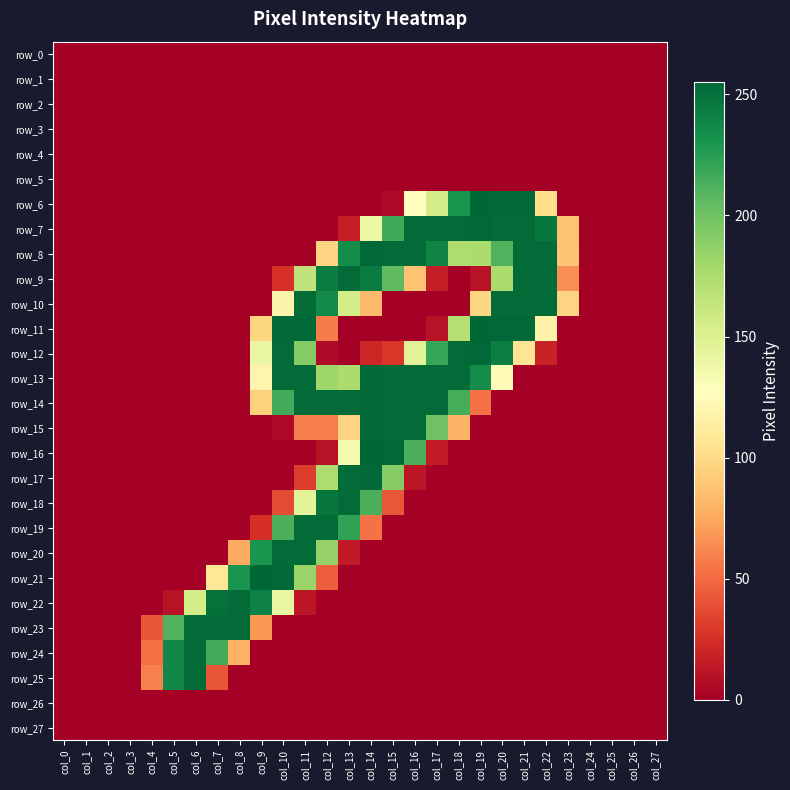

At which label is row_8 closest to 127?

col_12